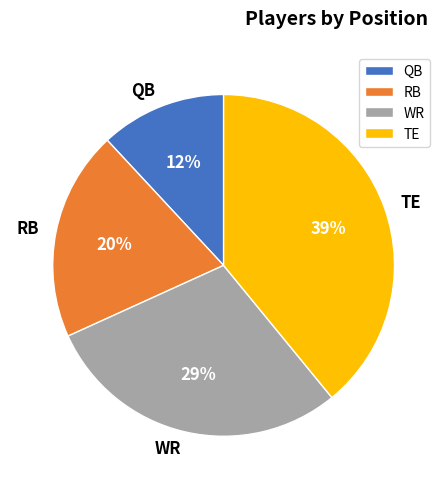

Combined, do RB and WR account for over 50%?

No